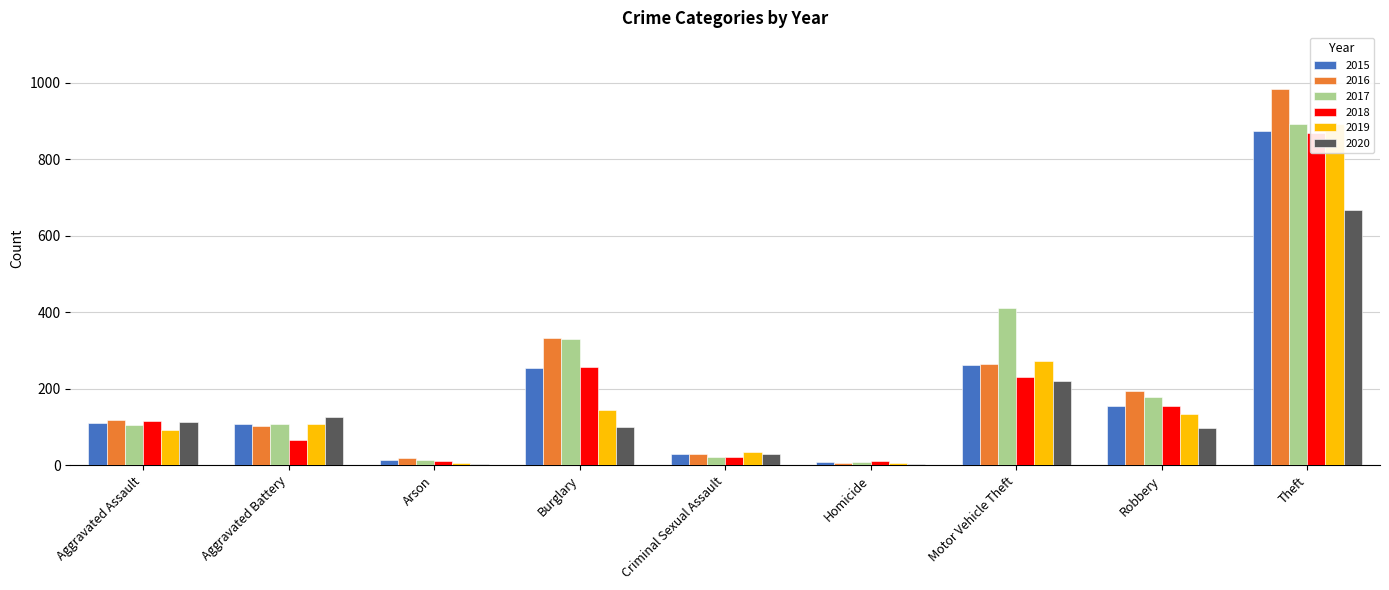

Reading right to left, what are all the values shown in this chart?

2015: Theft=874	Robbery=154	Motor Vehicle Theft=261	Homicide=9	Criminal Sexual Assault=28	Burglary=254	Arson=13	Aggravated Battery=108	Aggravated Assault=110
2016: Theft=984	Robbery=194	Motor Vehicle Theft=265	Homicide=7	Criminal Sexual Assault=30	Burglary=333	Arson=20	Aggravated Battery=102	Aggravated Assault=118
2017: Theft=892	Robbery=178	Motor Vehicle Theft=411	Homicide=8	Criminal Sexual Assault=21	Burglary=329	Arson=14	Aggravated Battery=108	Aggravated Assault=105
2018: Theft=868	Robbery=155	Motor Vehicle Theft=231	Homicide=10	Criminal Sexual Assault=21	Burglary=257	Arson=12	Aggravated Battery=67	Aggravated Assault=115
2019: Theft=891	Robbery=135	Motor Vehicle Theft=273	Homicide=5	Criminal Sexual Assault=35	Burglary=143	Arson=5	Aggravated Battery=108	Aggravated Assault=92
2020: Theft=666	Robbery=97	Motor Vehicle Theft=221	Homicide=2	Criminal Sexual Assault=28	Burglary=100	Arson=4	Aggravated Battery=125	Aggravated Assault=113